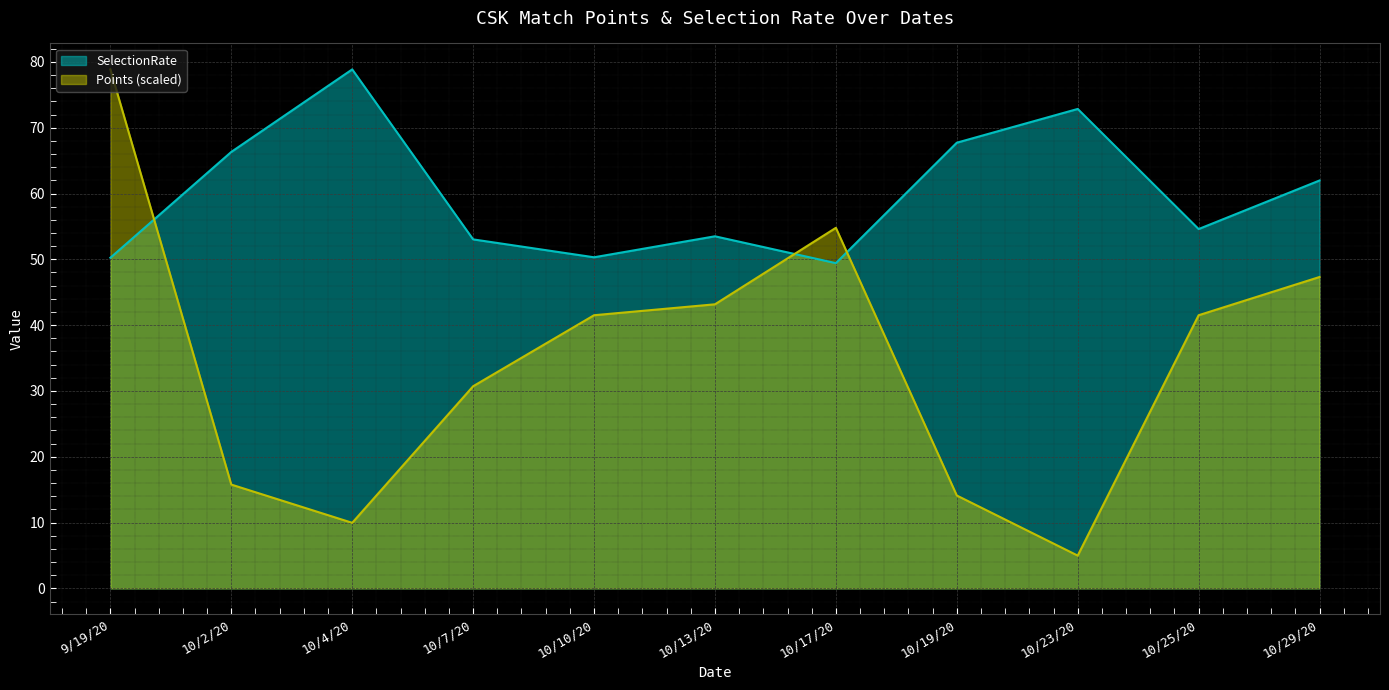

What is the label of the 3rd point from the left?

10/4/20